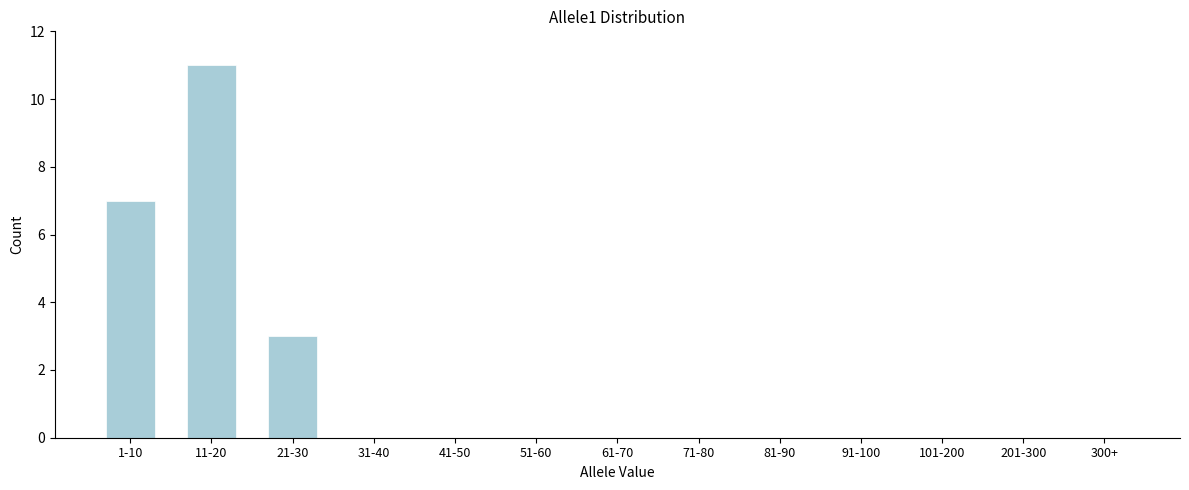

Reading left to right, what are all the values shown in this chart?

1-10=7	11-20=11	21-30=3	31-40=0	41-50=0	51-60=0	61-70=0	71-80=0	81-90=0	91-100=0	101-200=0	201-300=0	300+=0